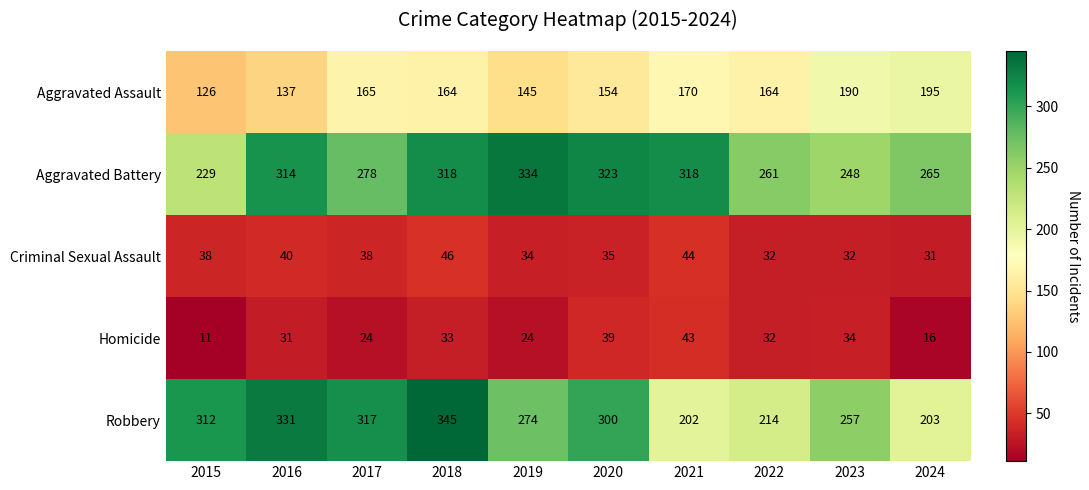

Which series has the largest total across all categories?

Aggravated Battery